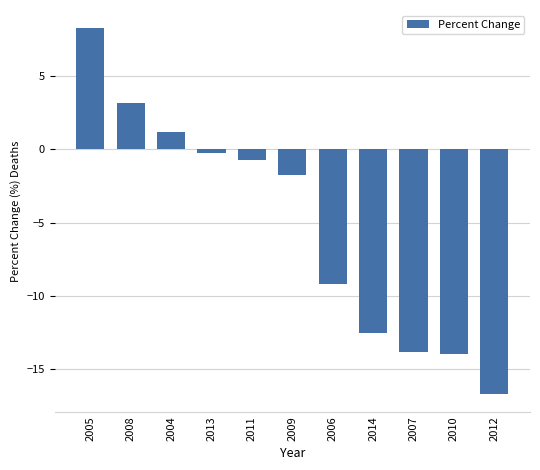

At which category does the chart reach its peak across all series?

2005